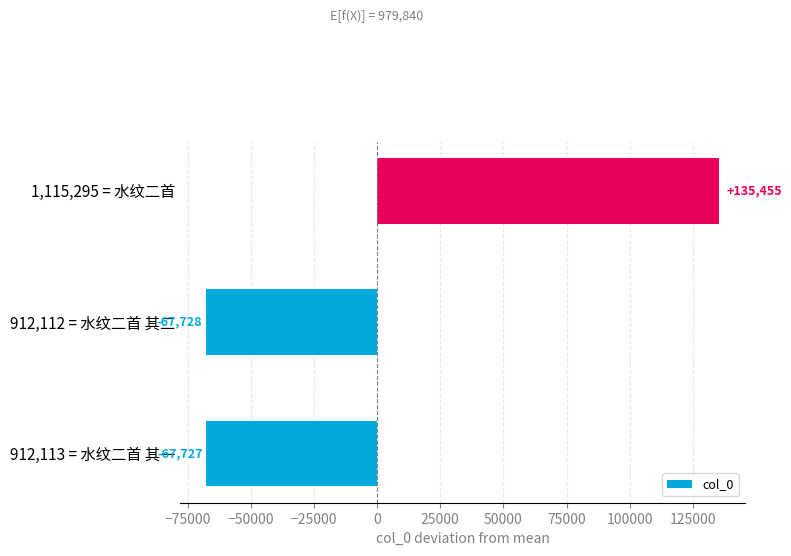

What is the difference between the maximum and second lowest values?

203182